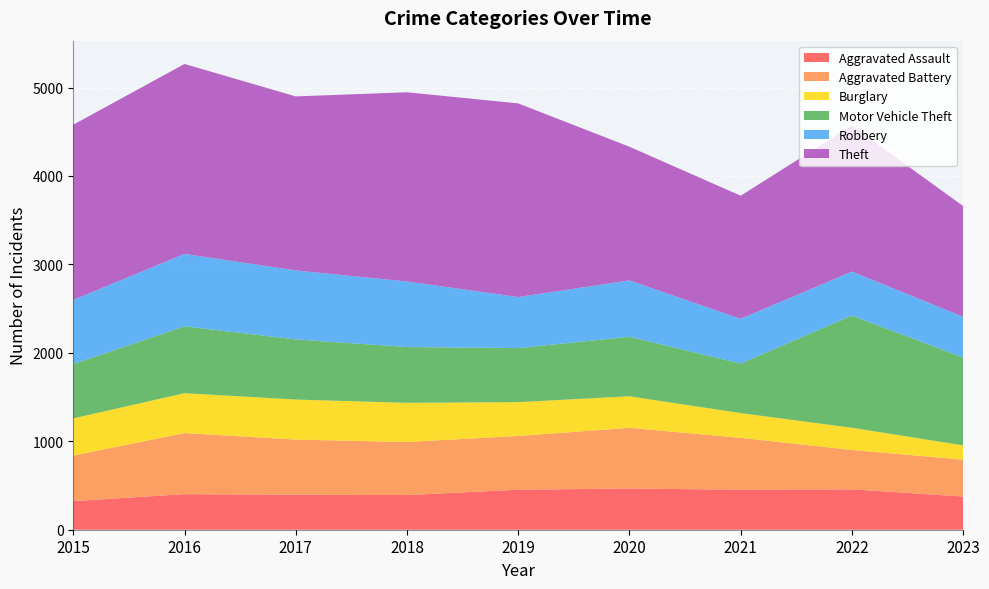

Reading left to right, what are all the values shown in this chart?

Aggravated Assault: 323	402	396	392	452	466	452	457	375
Aggravated Battery: 515	691	623	600	608	686	587	445	417
Burglary: 421	451	453	443	383	357	280	251	162
Motor Vehicle Theft: 614	756	680	631	611	673	560	1269	993
Robbery: 726	819	780	741	577	637	506	497	461
Theft: 1981	2148	1968	2140	2190	1512	1392	1652	1252